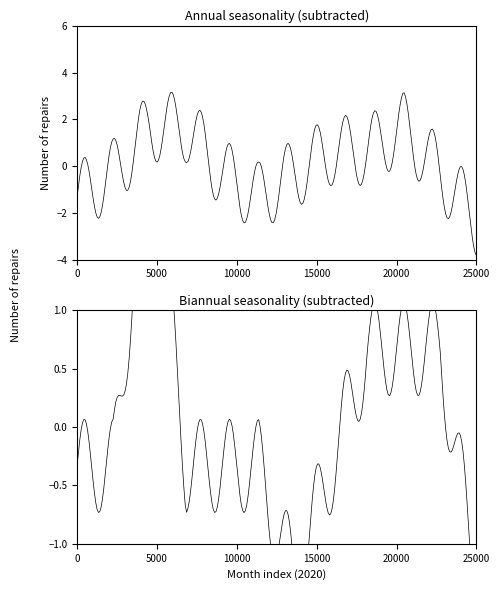

How many values in the Path 1 series exceed 2?

4